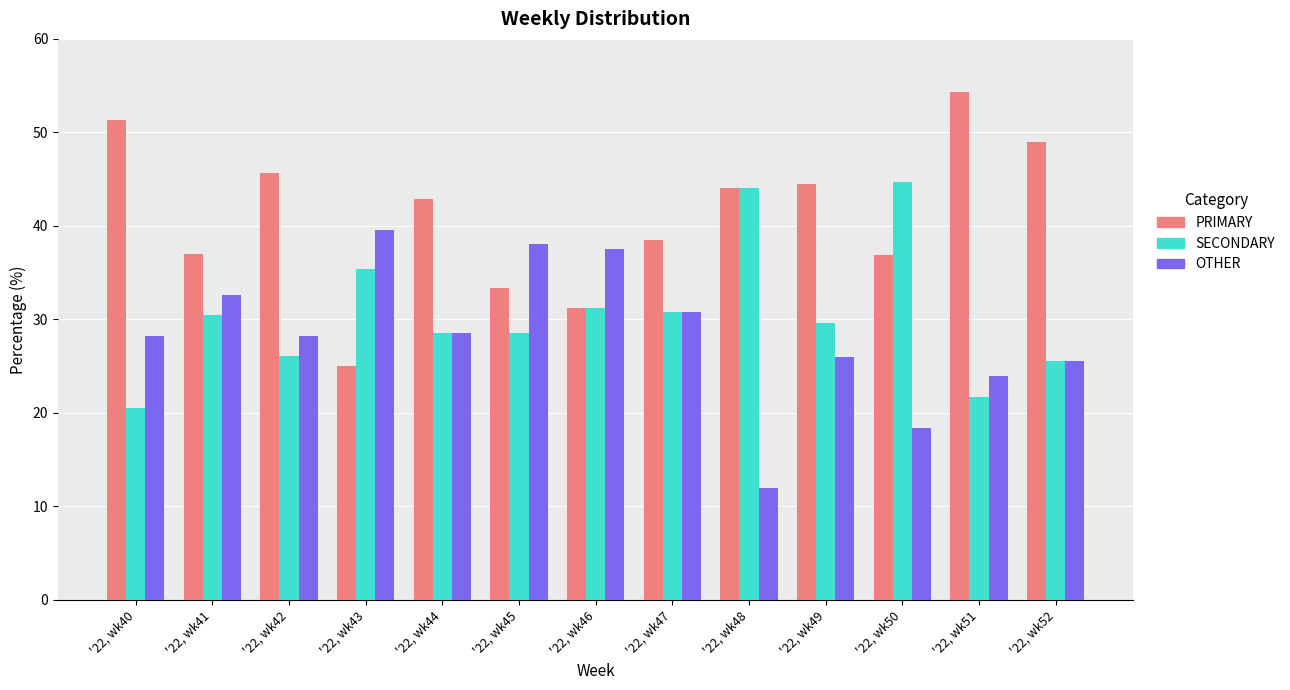

What is the average value of the SECONDARY series?

30.6